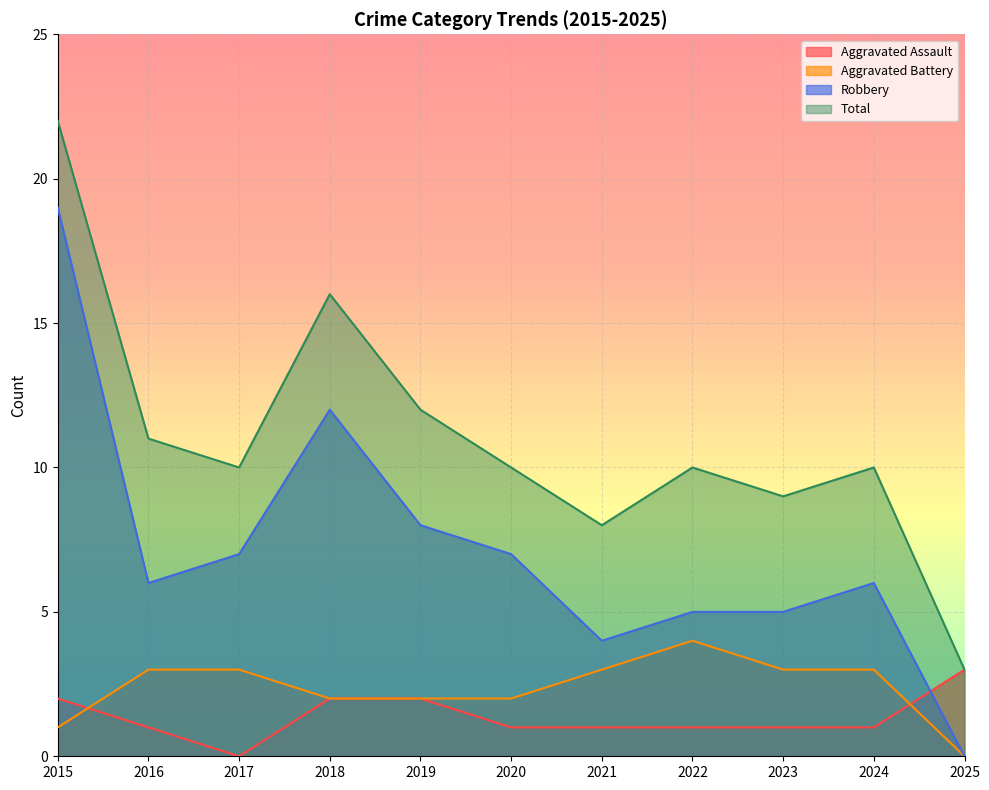

The value of Aggravated Assault at 2020 is 0. True or false?

False